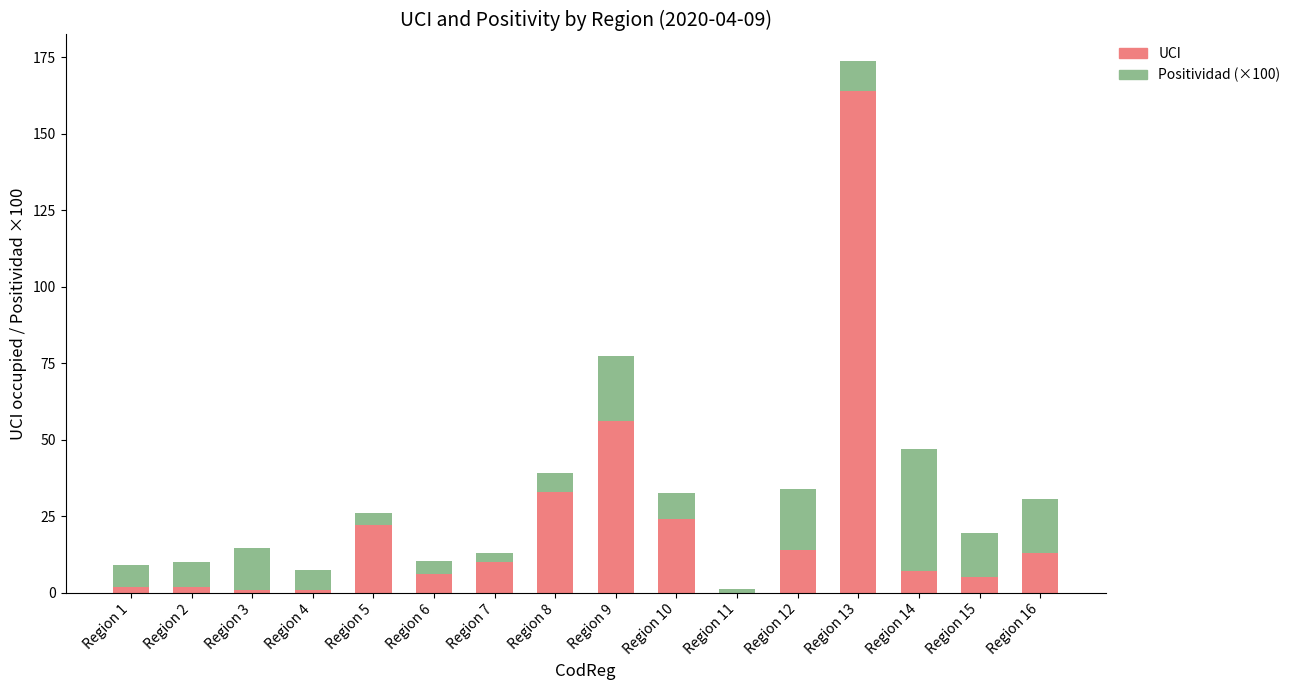

Are the bars grouped side by side (vs. stacked)?

No